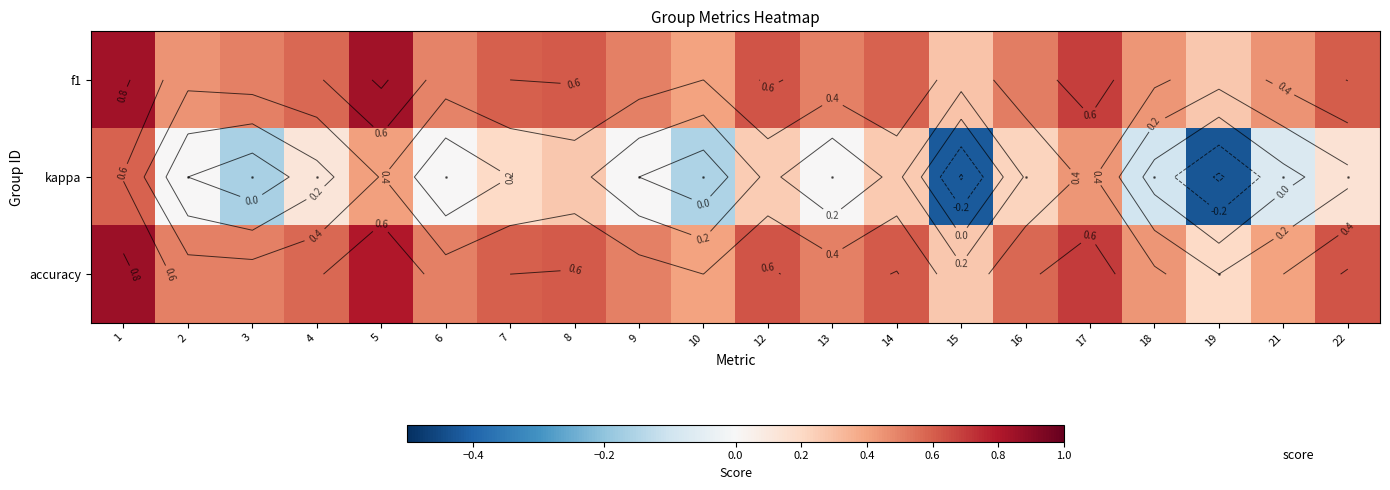

How many data points does each series have?

20